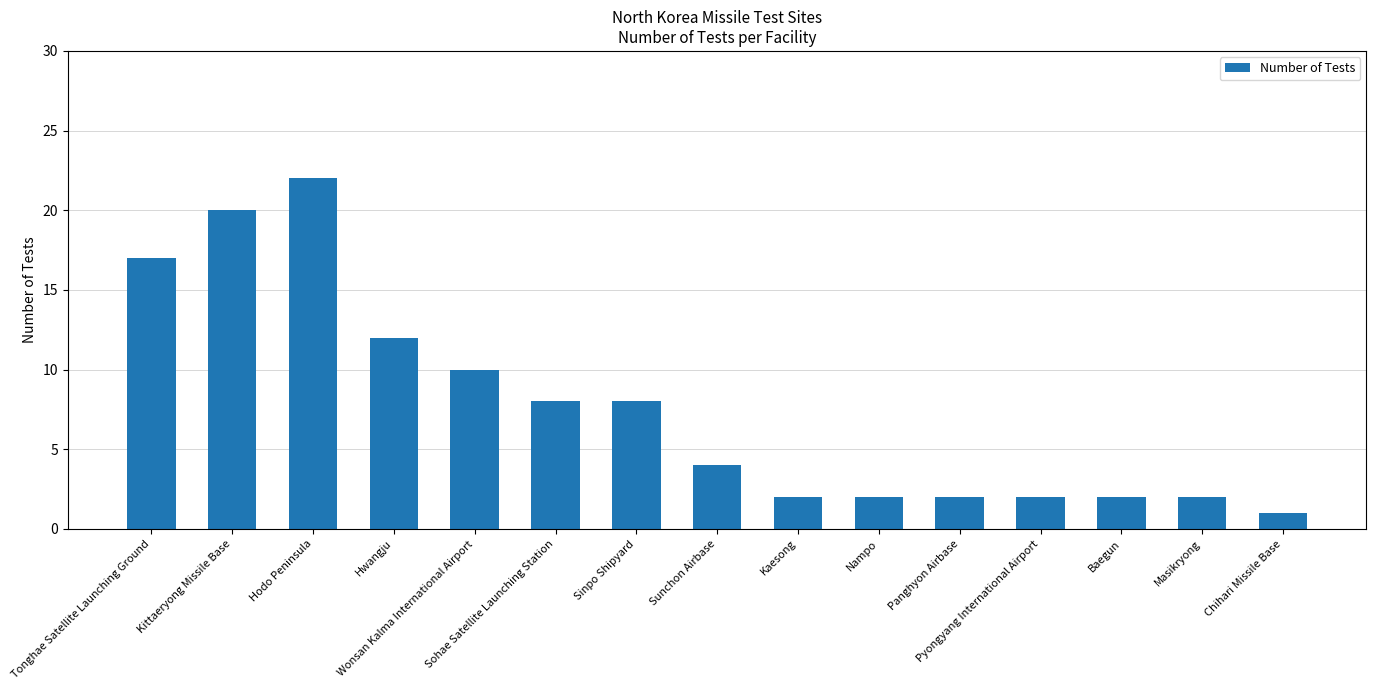

What is the label of the 8th bar from the right?

Sunchon Airbase